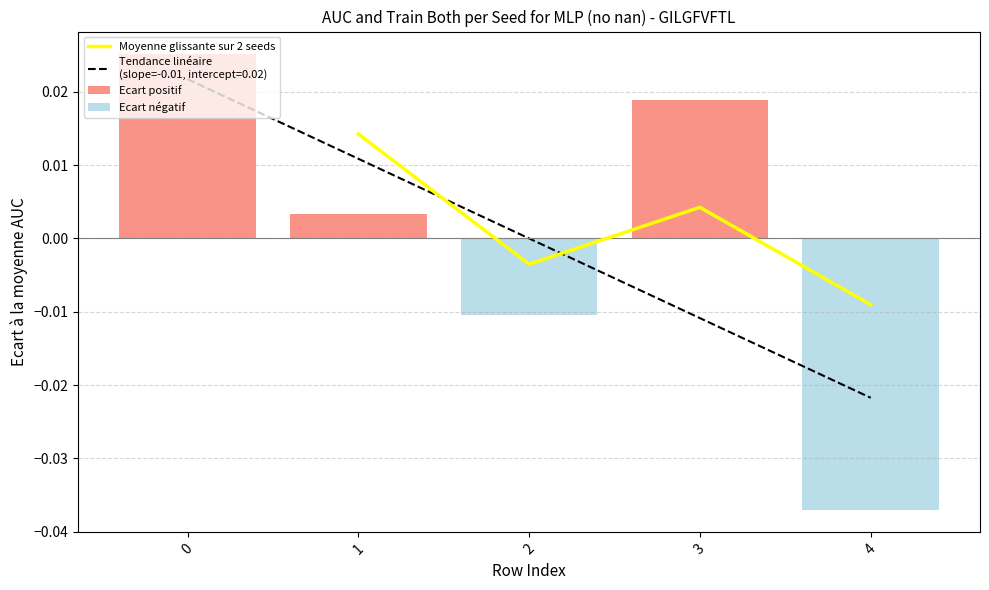

Does the chart contain any negative values?

Yes